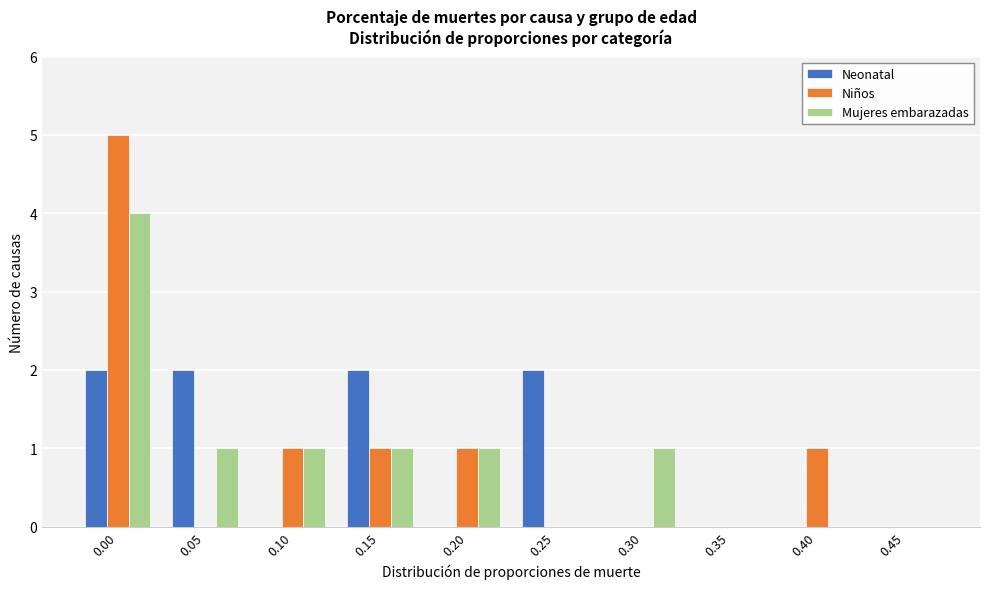

Reading left to right, transcribe all the data shown in this chart.

Neonatal: 0.00=2	0.05=2	0.10=0	0.15=2	0.20=0	0.25=2	0.30=0	0.35=0	0.40=0	0.45=0
Niños: 0.00=5	0.05=0	0.10=1	0.15=1	0.20=1	0.25=0	0.30=0	0.35=0	0.40=1	0.45=0
Mujeres embarazadas: 0.00=4	0.05=1	0.10=1	0.15=1	0.20=1	0.25=0	0.30=1	0.35=0	0.40=0	0.45=0